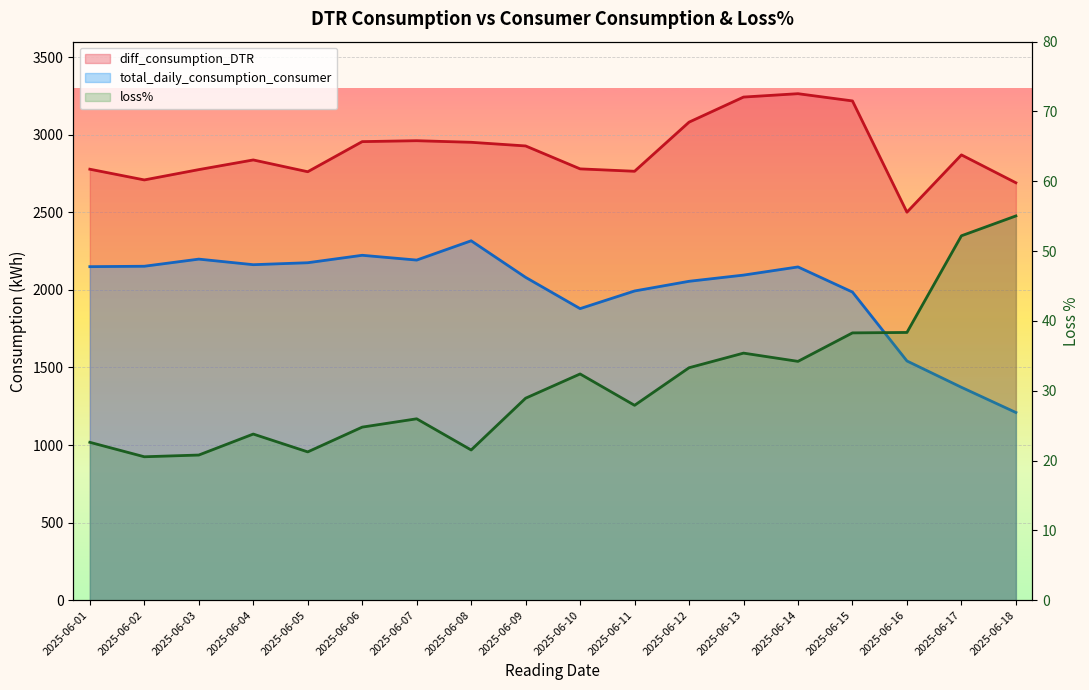

Reading right to left, list all the values displayed in this chart.

diff_consumption_DTR: 2025-06-18=2690.5	2025-06-17=2870.3	2025-06-16=2500.9	2025-06-15=3218.0	2025-06-14=3264.7	2025-06-13=3242.9	2025-06-12=3081.3	2025-06-11=2764.6	2025-06-10=2780.1	2025-06-09=2927.8	2025-06-08=2951.4	2025-06-07=2961.6	2025-06-06=2955.7	2025-06-05=2761.6	2025-06-04=2837.6	2025-06-03=2775.3	2025-06-02=2708.8	2025-06-01=2777.9
total_daily_consumption_consumer: 2025-06-18=1209.7	2025-06-17=1372.2	2025-06-16=1541.9	2025-06-15=1986.0	2025-06-14=2148.0	2025-06-13=2095.3	2025-06-12=2055.4	2025-06-11=1993.0	2025-06-10=1879.3	2025-06-09=2080.8	2025-06-08=2316.5	2025-06-07=2192.2	2025-06-06=2223.1	2025-06-05=2175.1	2025-06-04=2162.4	2025-06-03=2198.4	2025-06-02=2152.4	2025-06-01=2149.8
loss%: 2025-06-18=55.0	2025-06-17=52.2	2025-06-16=38.3	2025-06-15=38.3	2025-06-14=34.2	2025-06-13=35.4	2025-06-12=33.3	2025-06-11=27.9	2025-06-10=32.4	2025-06-09=28.9	2025-06-08=21.5	2025-06-07=26.0	2025-06-06=24.8	2025-06-05=21.2	2025-06-04=23.8	2025-06-03=20.8	2025-06-02=20.5	2025-06-01=22.6